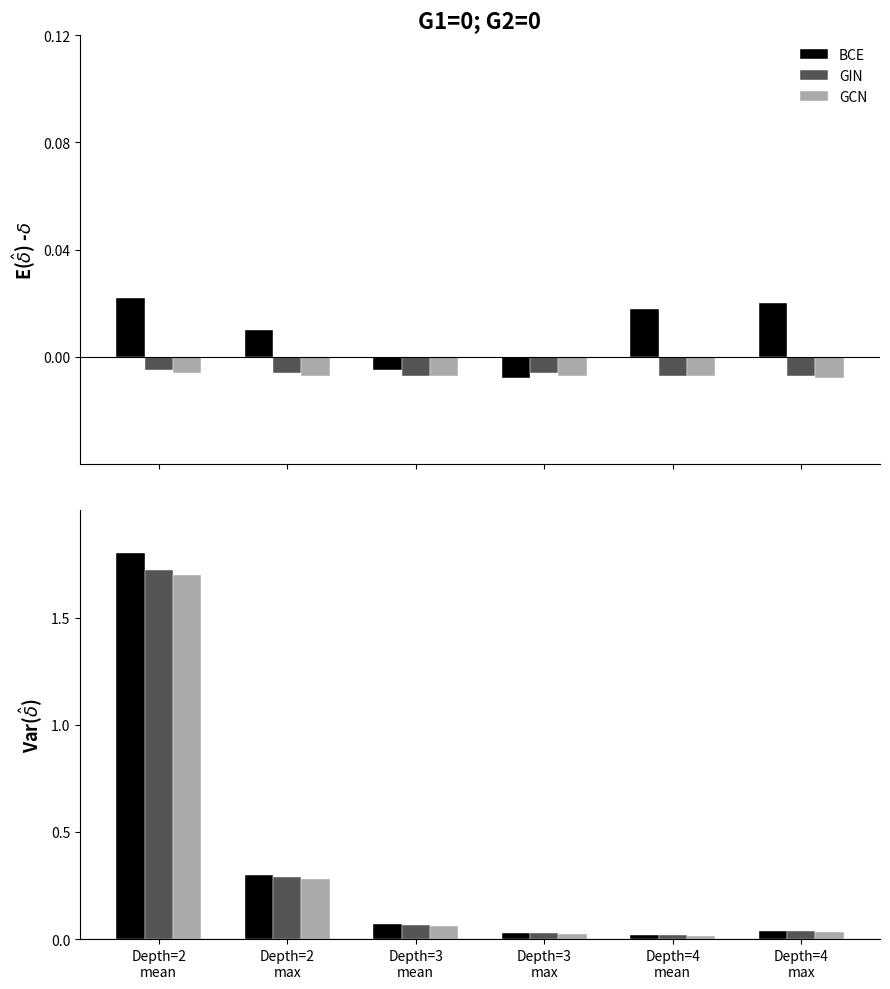

What is the difference between the second highest and minimum values in the GIN series?

0.3